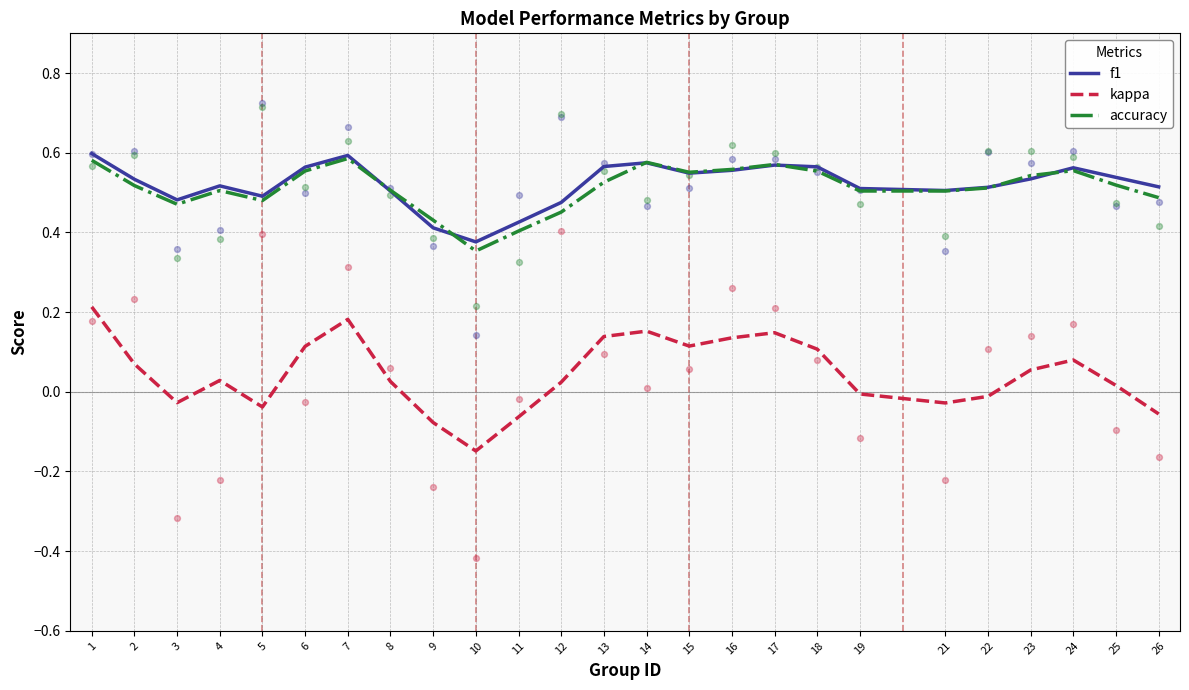

At which category is the sum across all series the highest?

1